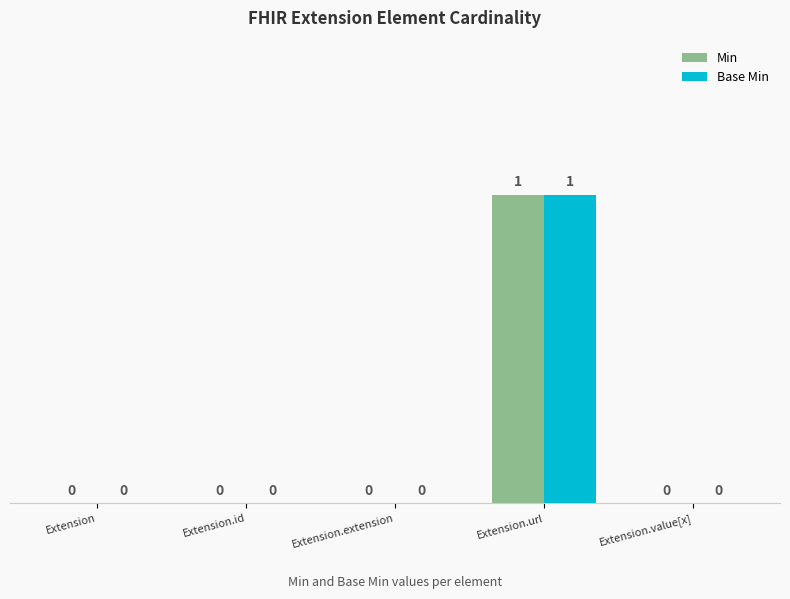

Which category has the highest value in the Base Min series?

Extension.url